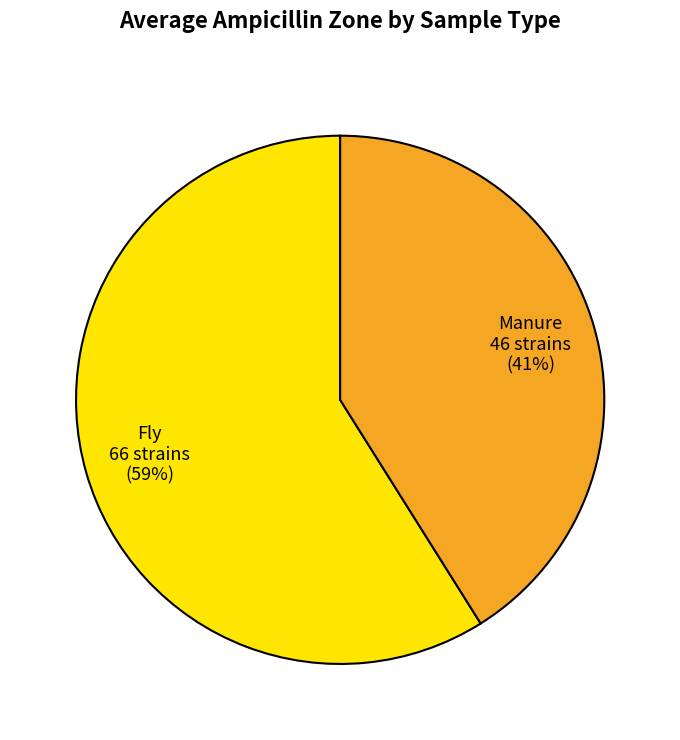

Combined, do Manure and Fly account for over 50%?

Yes